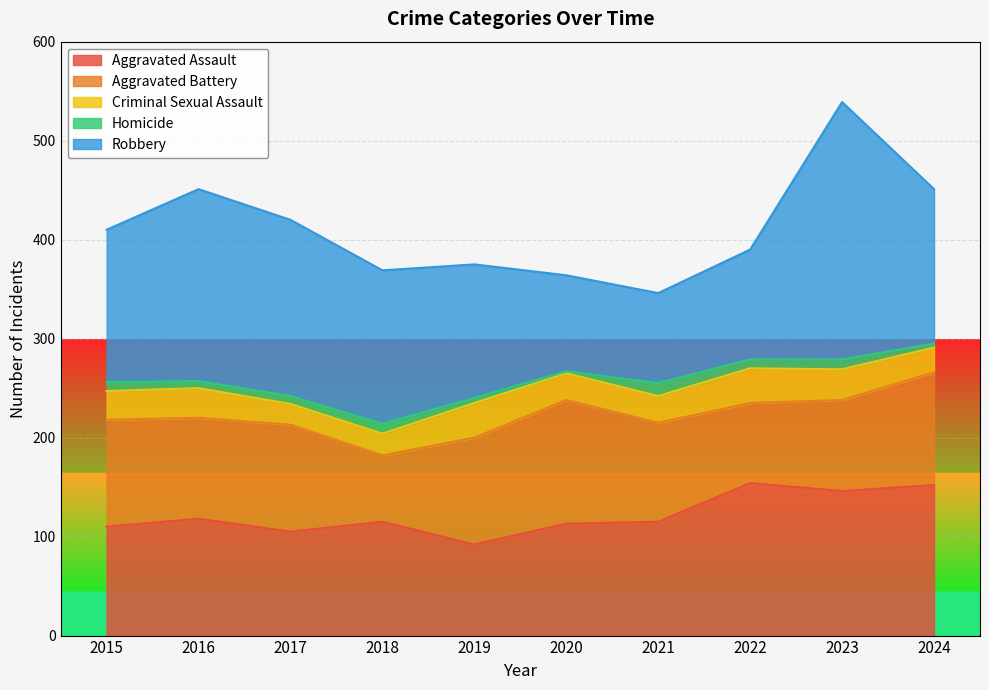

What is the spread (max minus min) of values at 2018?

145